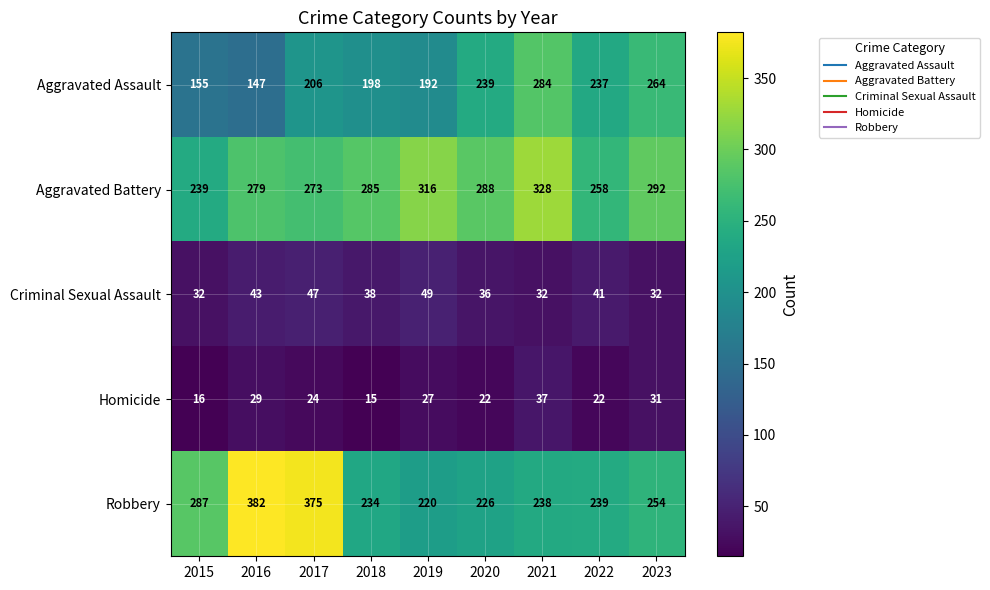

Count the number of data series in this chart.

5